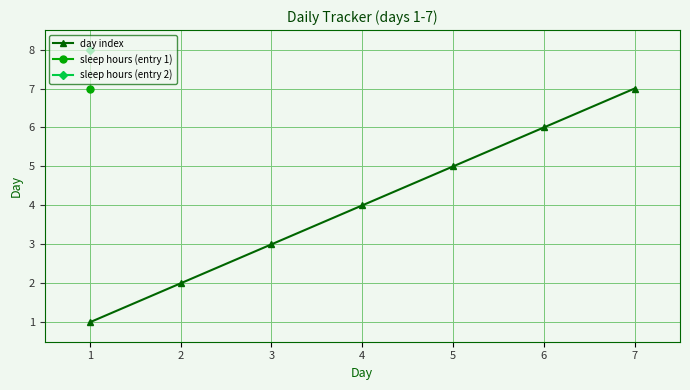

What is the greatest value displayed?

8.0